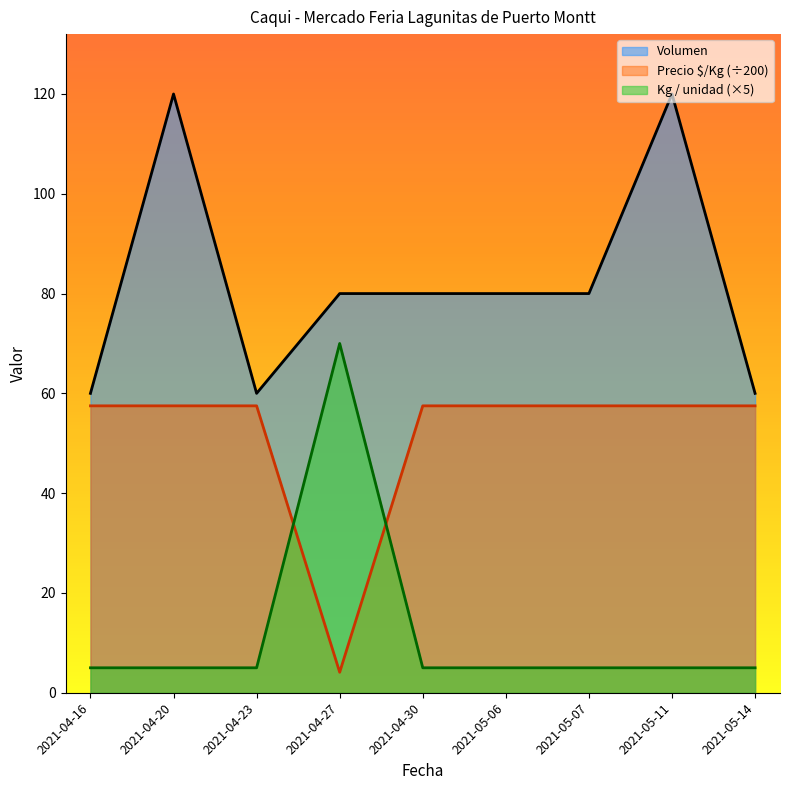

Which series has the widest spread of values?

Kg / unidad (×5)